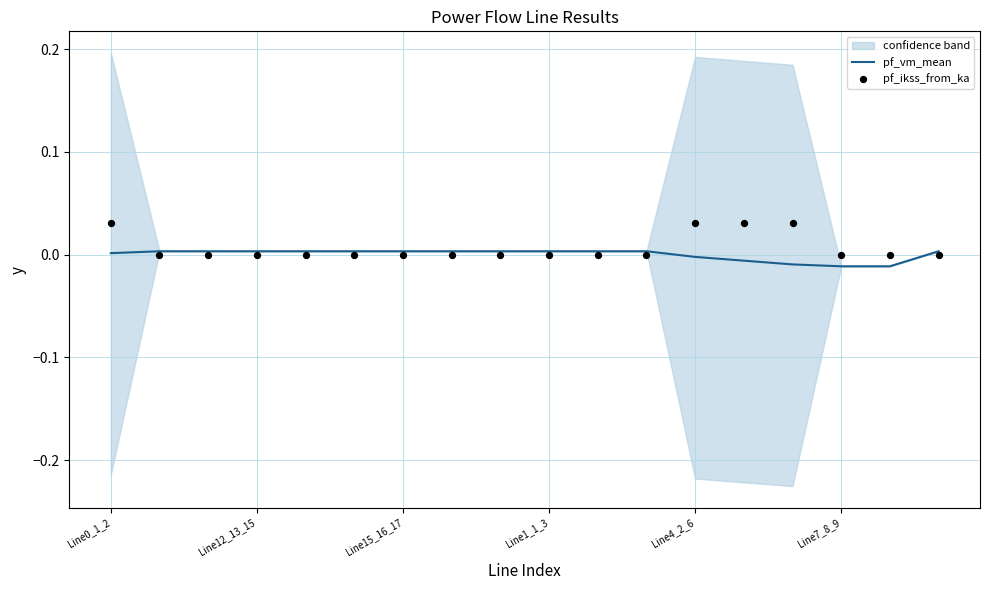

Which series reaches the minimum Y coordinate?

pf_vm_mean